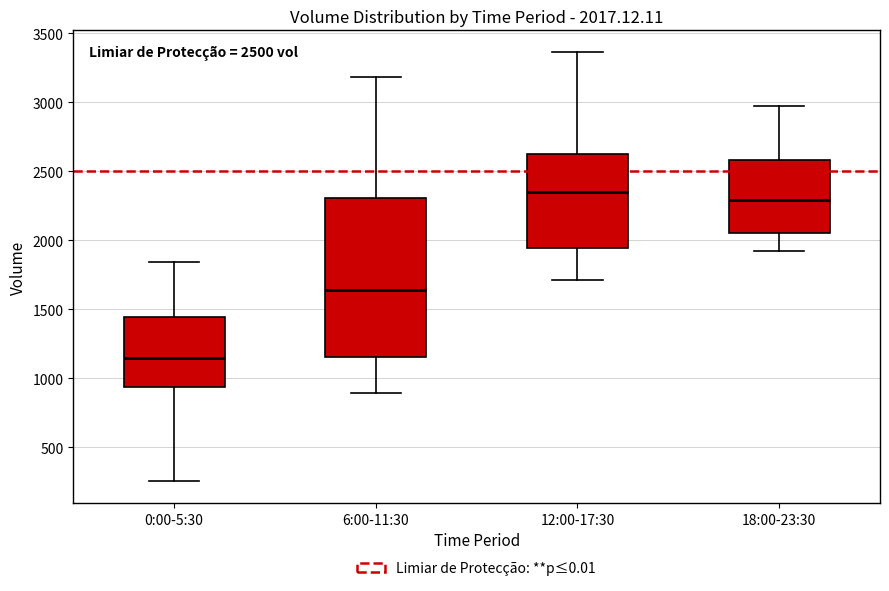

Comparing the boxes themselves (not the whiskers), which one is the tallest?

6:00-11:30